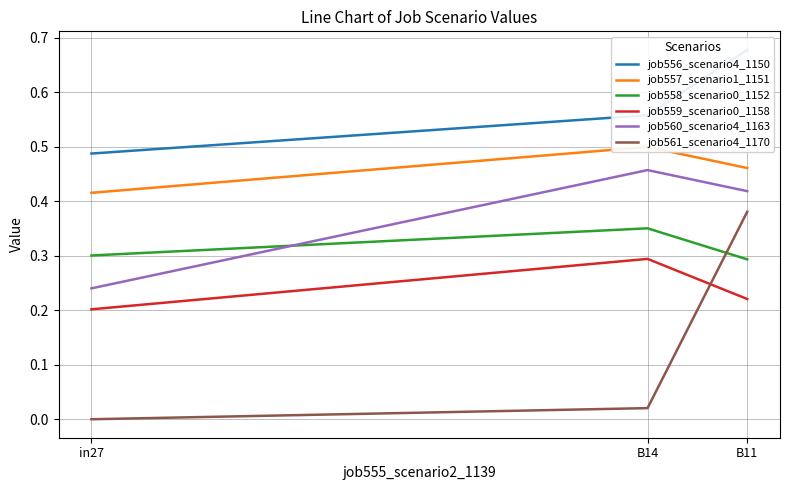

Reading left to right, what are all the values shown in this chart?

job556_scenario4_1150: 0.5	0.6	0.7
job557_scenario1_1151: 0.4	0.5	0.5
job558_scenario0_1152: 0.3	0.4	0.3
job559_scenario0_1158: 0.2	0.3	0.2
job560_scenario4_1163: 0.2	0.5	0.4
job561_scenario4_1170: 0.0	0.0	0.4